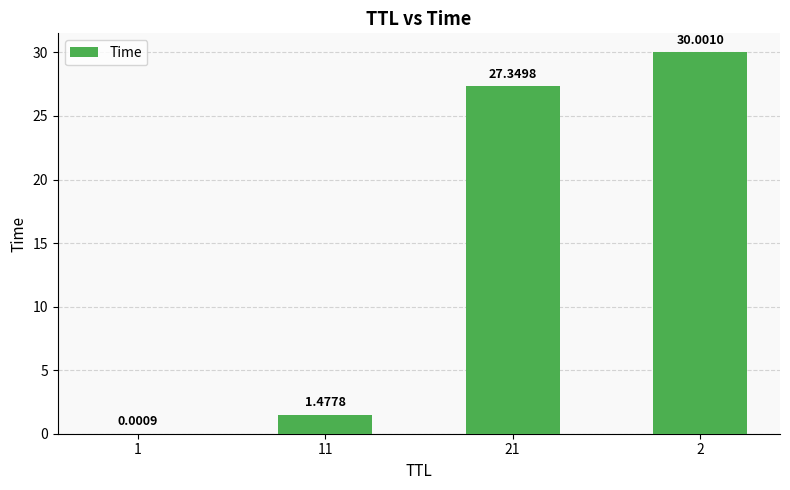

How many data points are above 27?

2